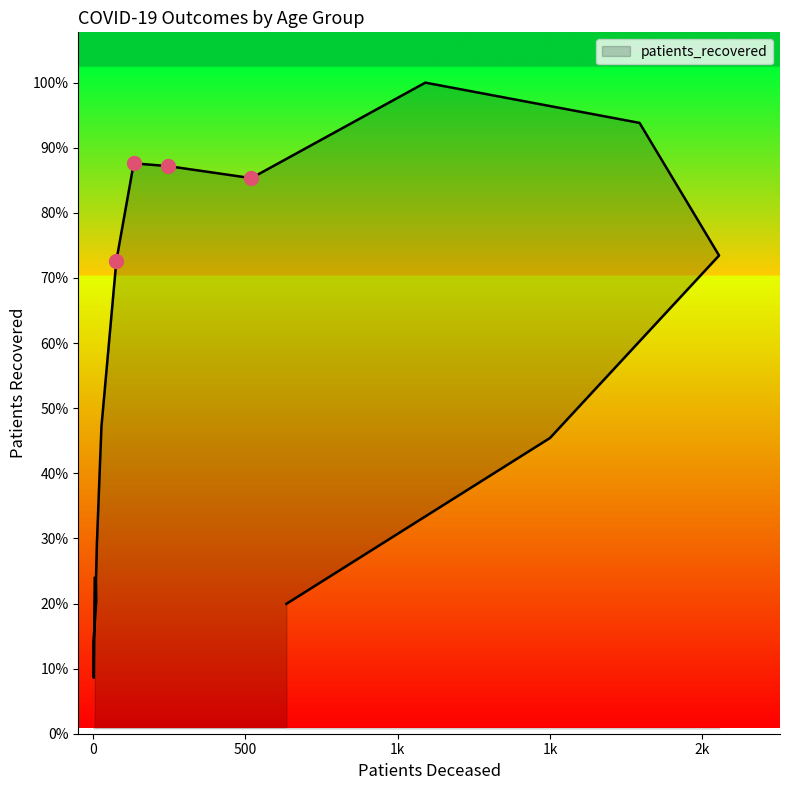

Between 45 - 49 and 85 - 89, which is larger?

45 - 49